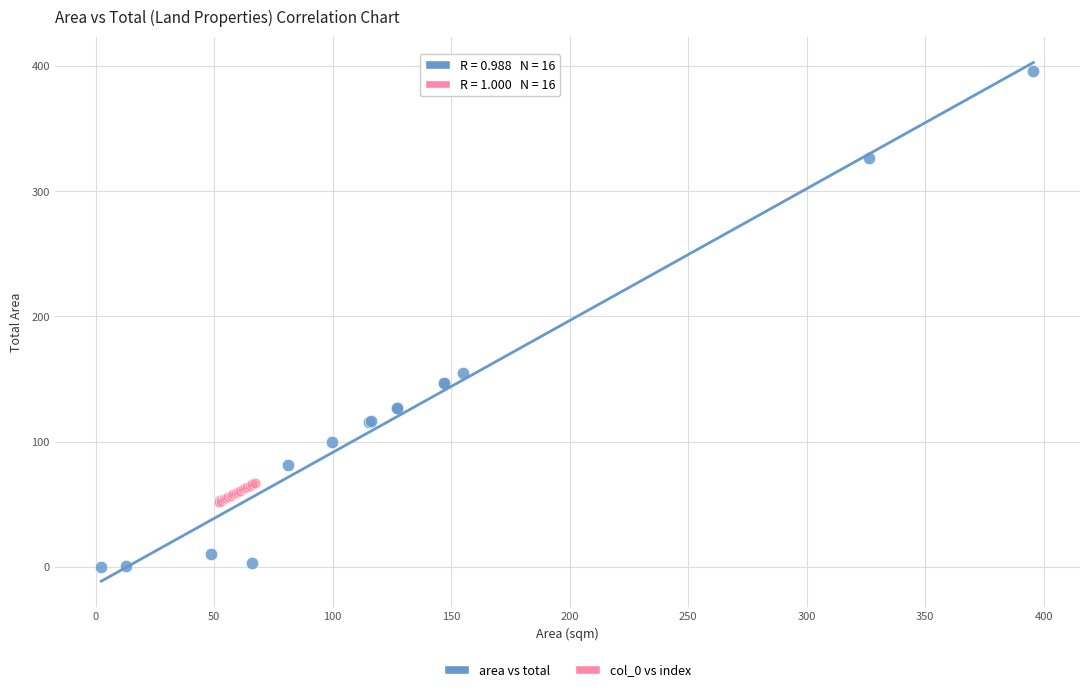

Which series reaches the maximum Y coordinate?

area vs total